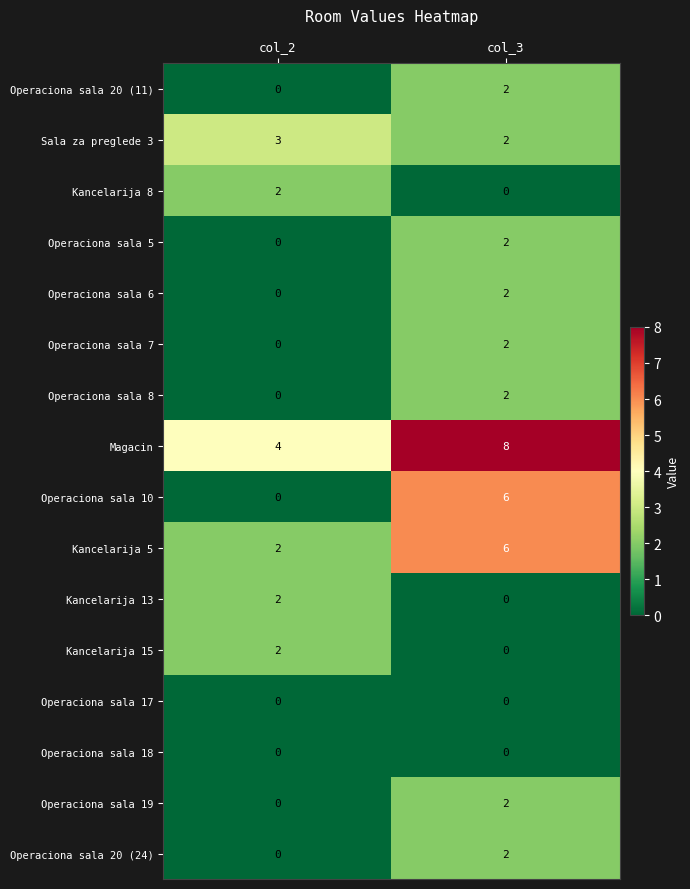

List the labels in order of Operaciona sala 20 (24) value, largest first.

col_3, col_2